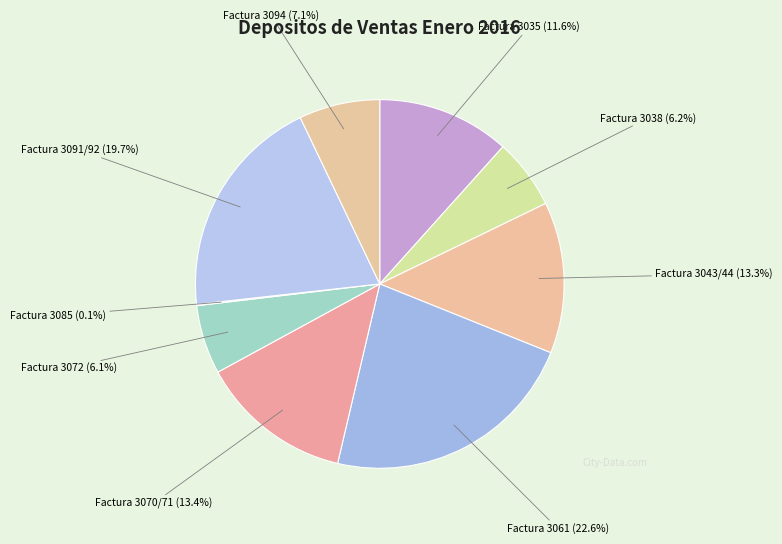

What is the total percentage of Factura 3070/71 and Factura 3091/92?

33.1%